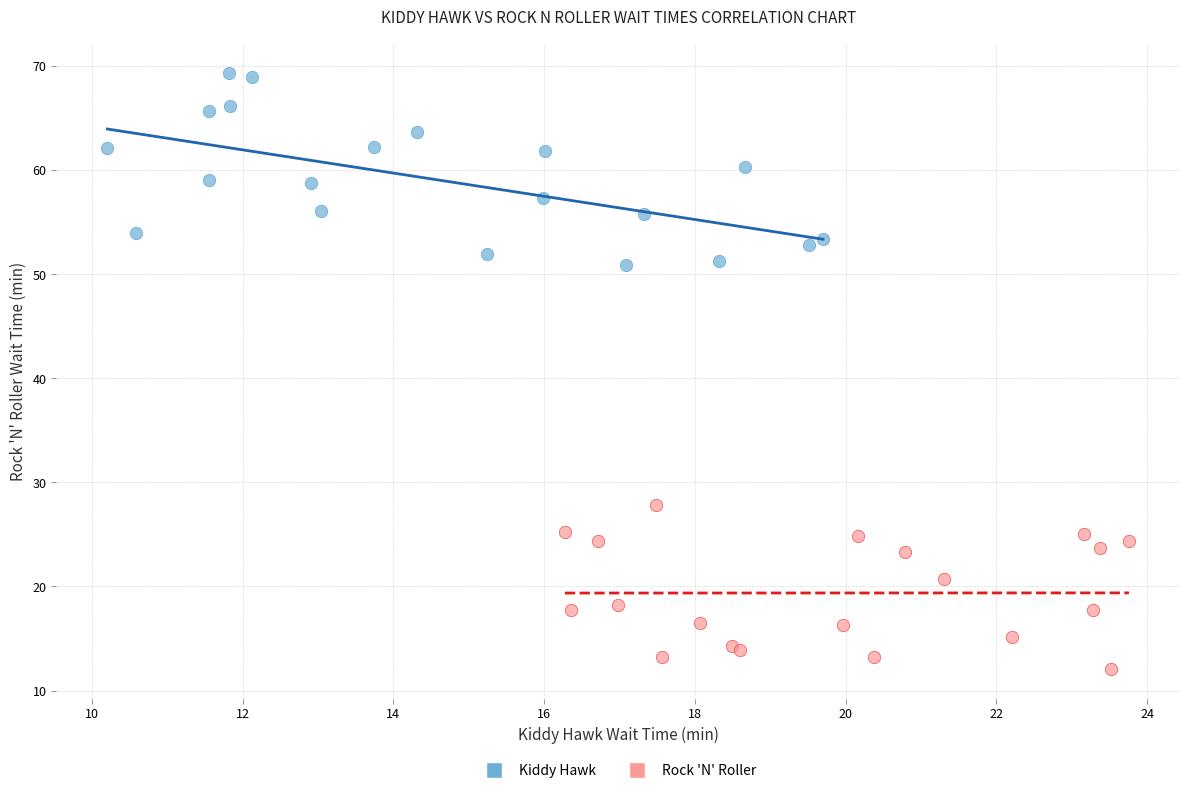

Which series contains the lowest Y value?

Rock 'N' Roller